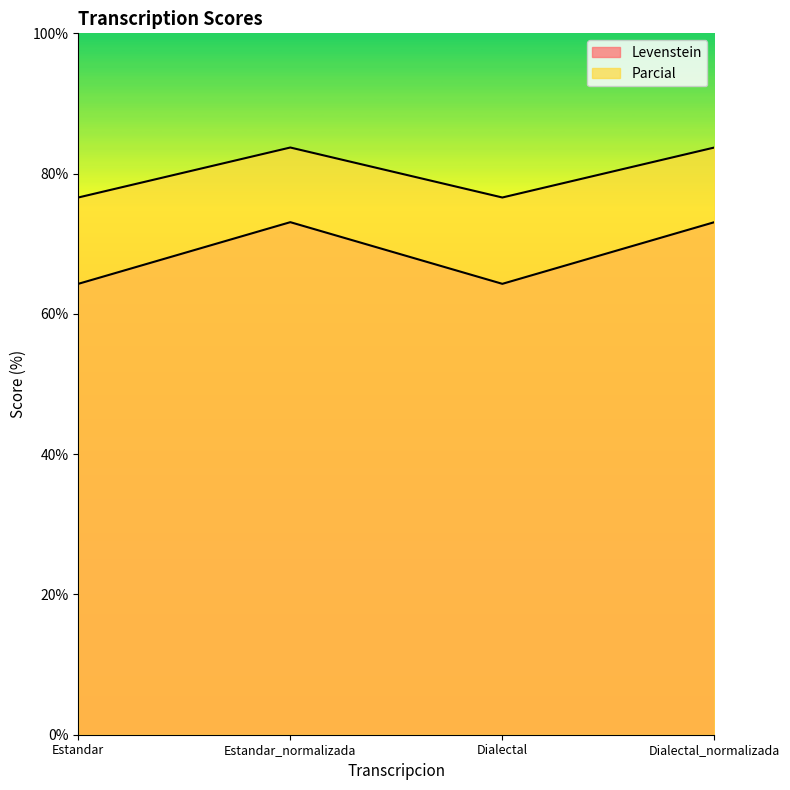

Reading left to right, transcribe all the data shown in this chart.

Levenstein: Estandar=64.3	Estandar_normalizada=73.1	Dialectal=64.3	Dialectal_normalizada=73.1
Parcial: Estandar=76.6	Estandar_normalizada=83.7	Dialectal=76.6	Dialectal_normalizada=83.7